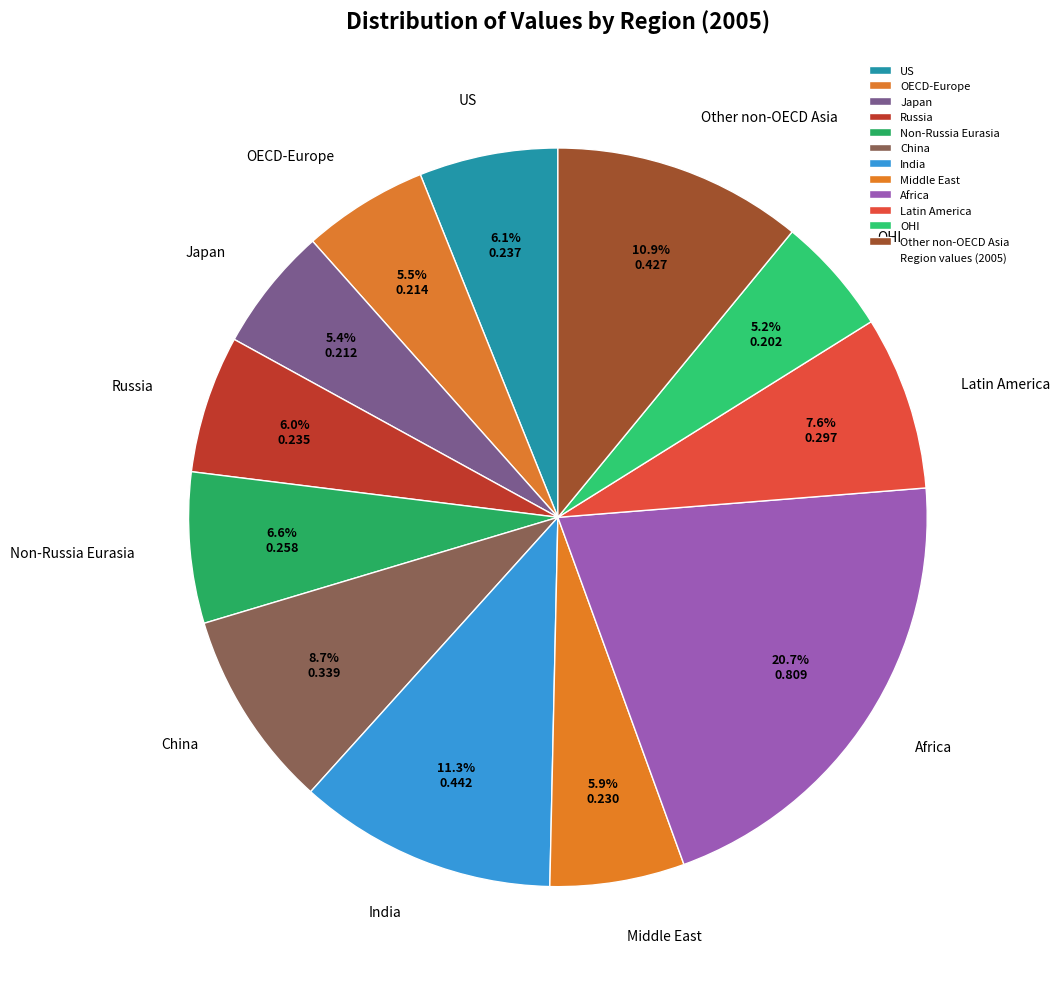

Is there a majority slice in this chart?

No